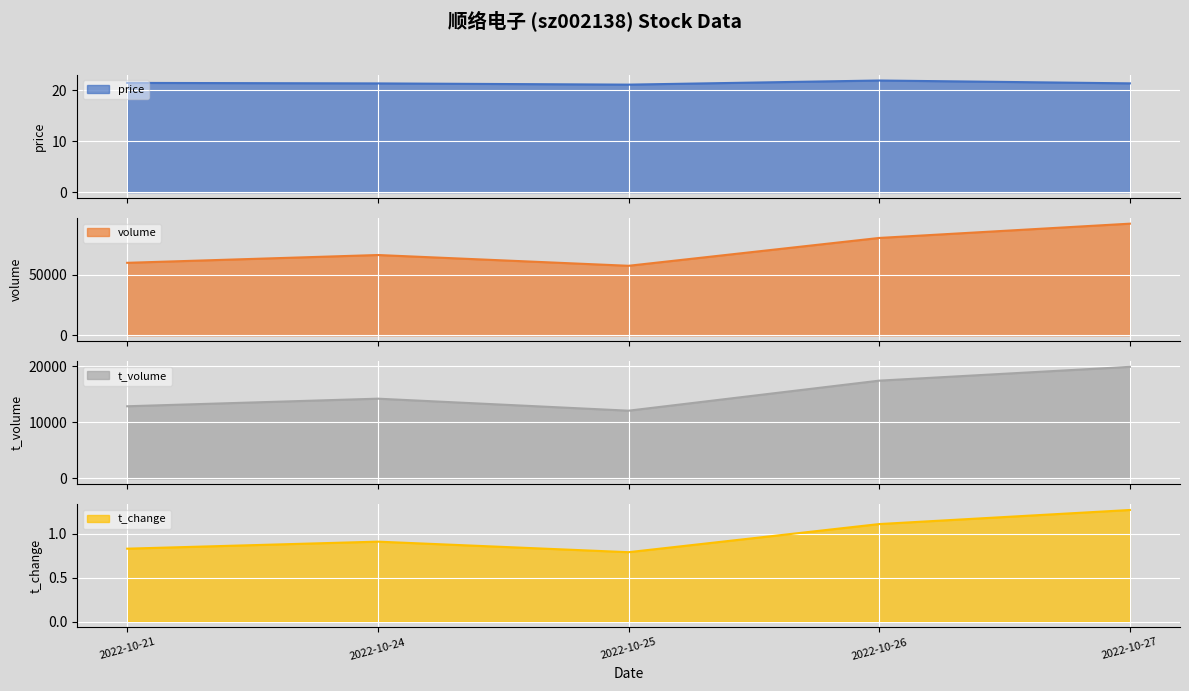

Reading left to right, transcribe all the data shown in this chart.

price: 2022-10-21=21.4	2022-10-24=21.3	2022-10-25=21.1	2022-10-26=21.9	2022-10-27=21.3
volume: 2022-10-21=59910.0	2022-10-24=66361.0	2022-10-25=57455.0	2022-10-26=80468.0	2022-10-27=92267.0
t_volume: 2022-10-21=12897.0	2022-10-24=14252.0	2022-10-25=12106.0	2022-10-26=17471.0	2022-10-27=19939.0
t_change: 2022-10-21=0.8	2022-10-24=0.9	2022-10-25=0.8	2022-10-26=1.1	2022-10-27=1.3